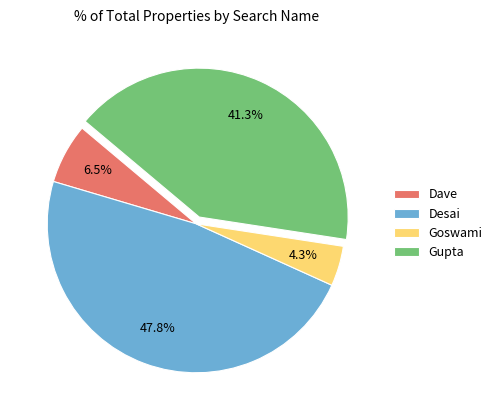

Do Goswami and Gupta together represent more than half of the pie?

No